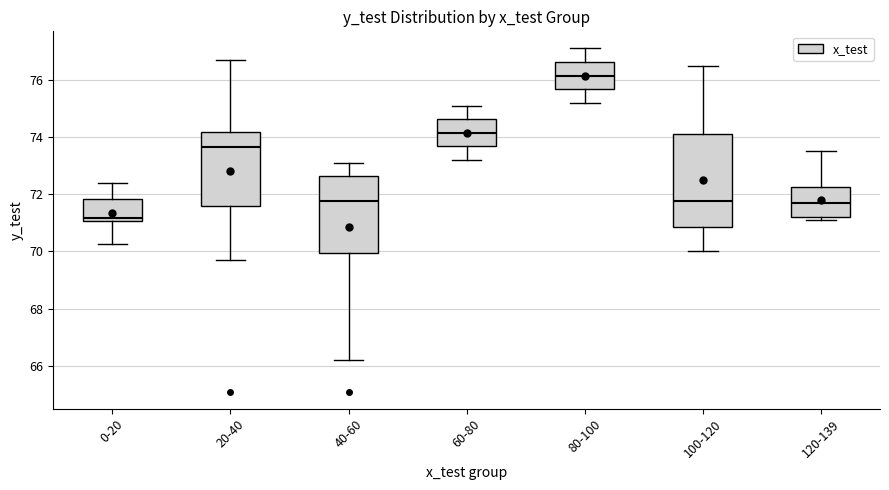

Where is the upper edge of the box for 80-100 on the y-axis? The values are not printed on the chart, so give them approximately, as read against the axis.

76.6